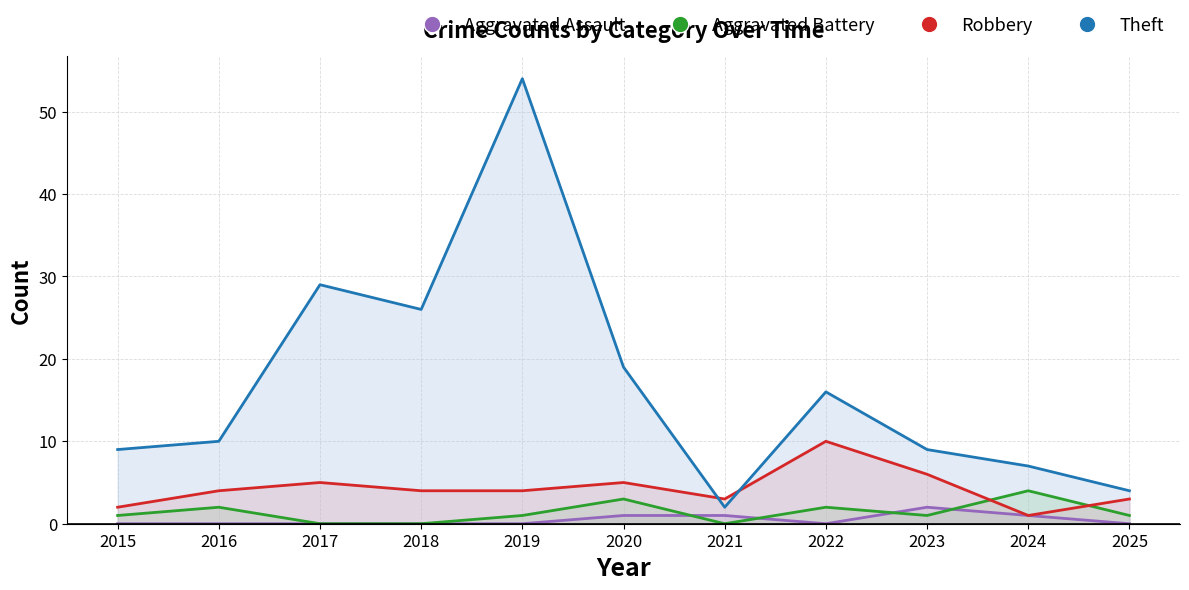

Is it true that Theft equals 26 at 2018?

True